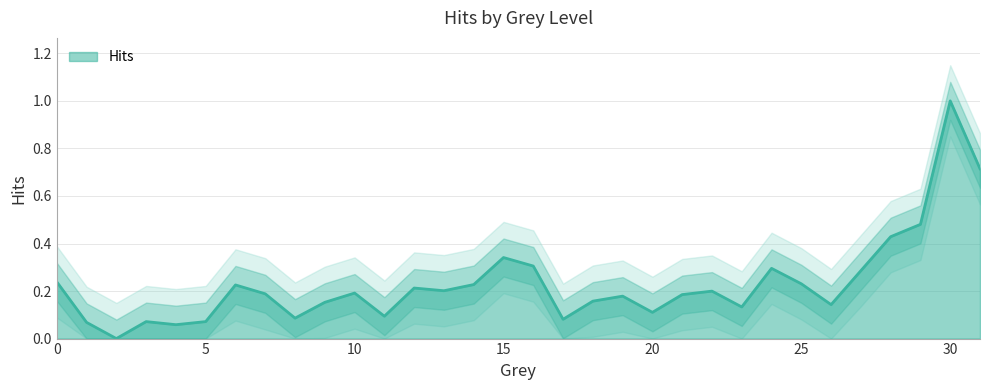

What is the sum of the values at 29 and 6?

0.7